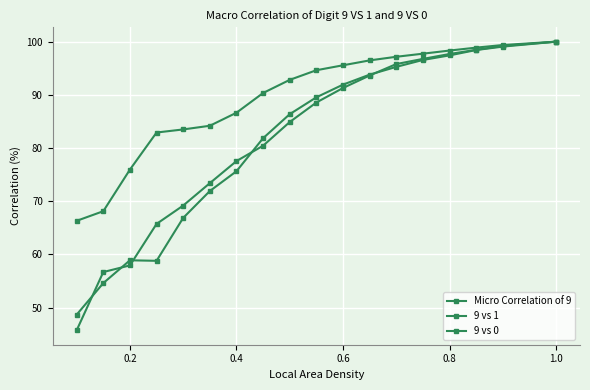

Rank the series by their maximum value, from lowest to highest.

Micro Correlation of 9, 9 vs 1, 9 vs 0